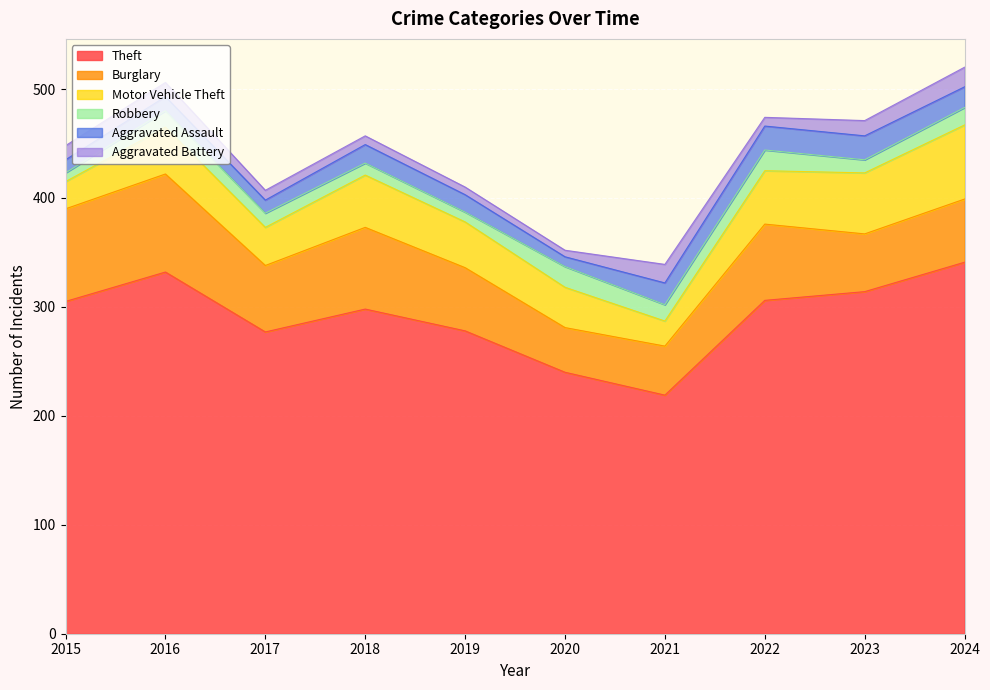

After their last crossing, which series has the higher values: Robbery or Aggravated Battery?

Aggravated Battery